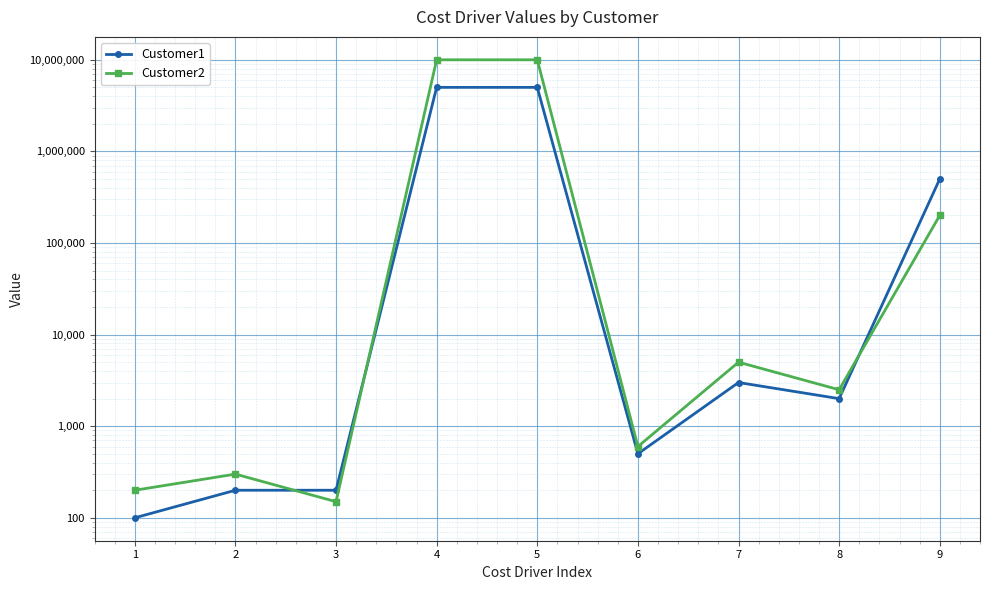

Reading left to right, extract all data points from this chart.

Customer1: 100	200	200	5000000	5000000	500	3000	2000	500000
Customer2: 200	300	150	10000000	10000000	600	5000	2500	200000